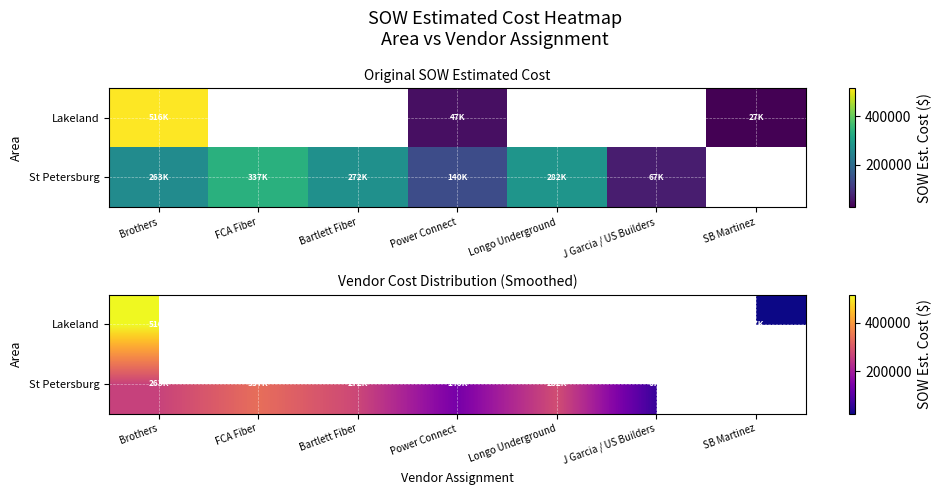

The Lakeland series shows 69443.0 at Power Connect. True or false?

False